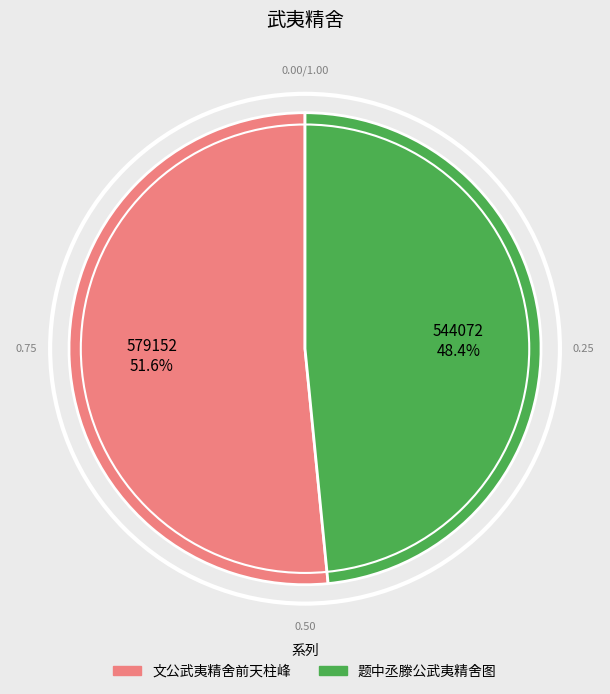

What is the ratio of the value at 文公武夷精舍前天柱峰 to the value at 题中丞滕公武夷精舍图?

1.1